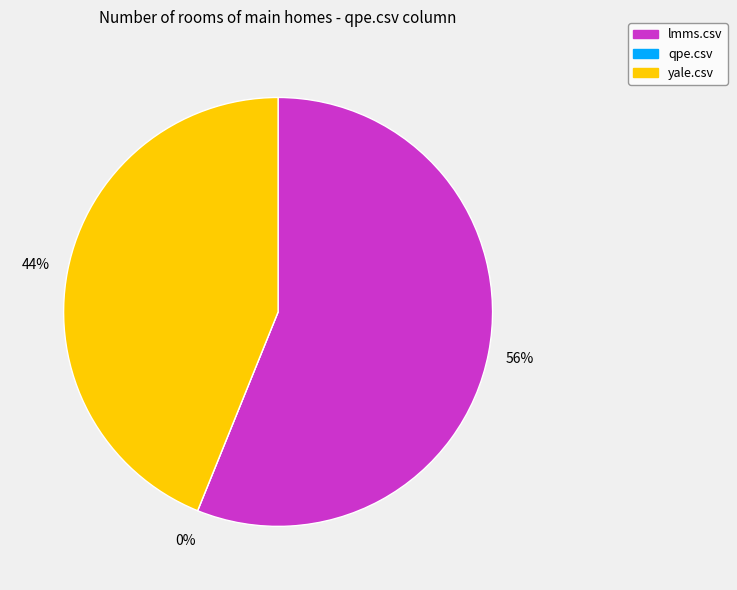

To the nearest percent, what portion does yale.csv represent?

44%